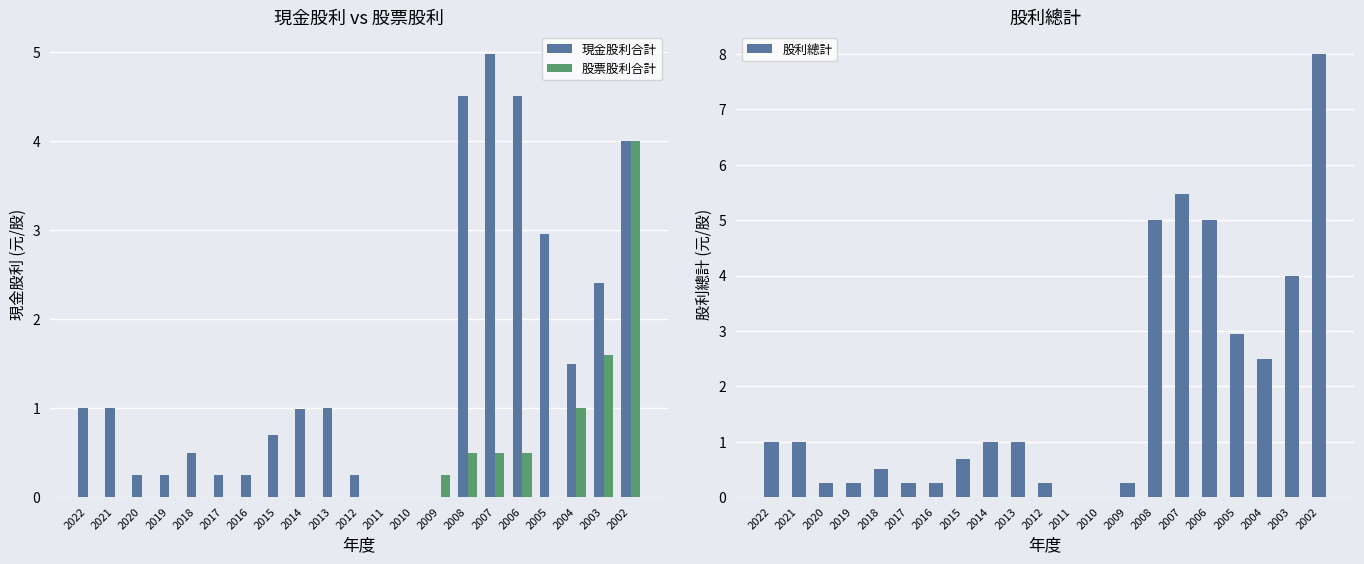

How many values in the 現金股利合計 series exceed 0?

18